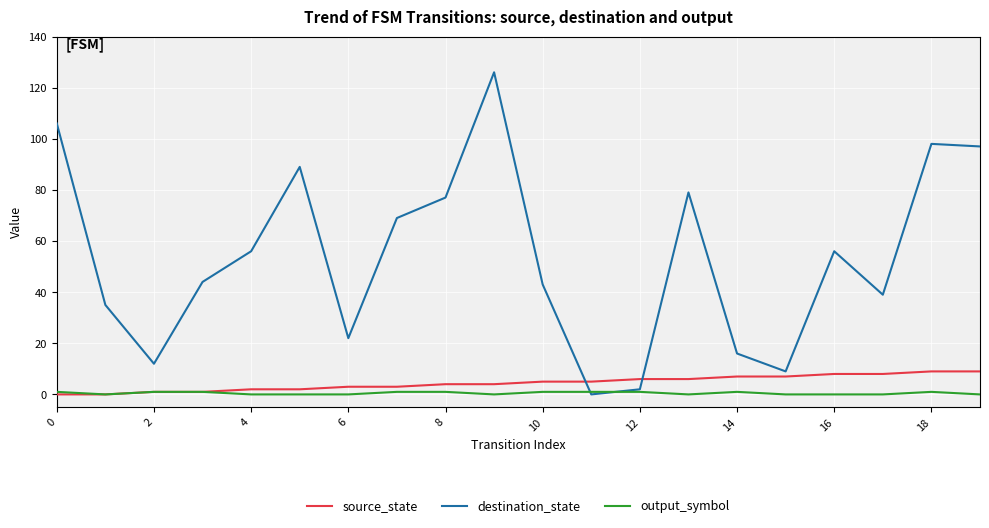

List the series in order of their peak value, lowest first.

output_symbol, source_state, destination_state